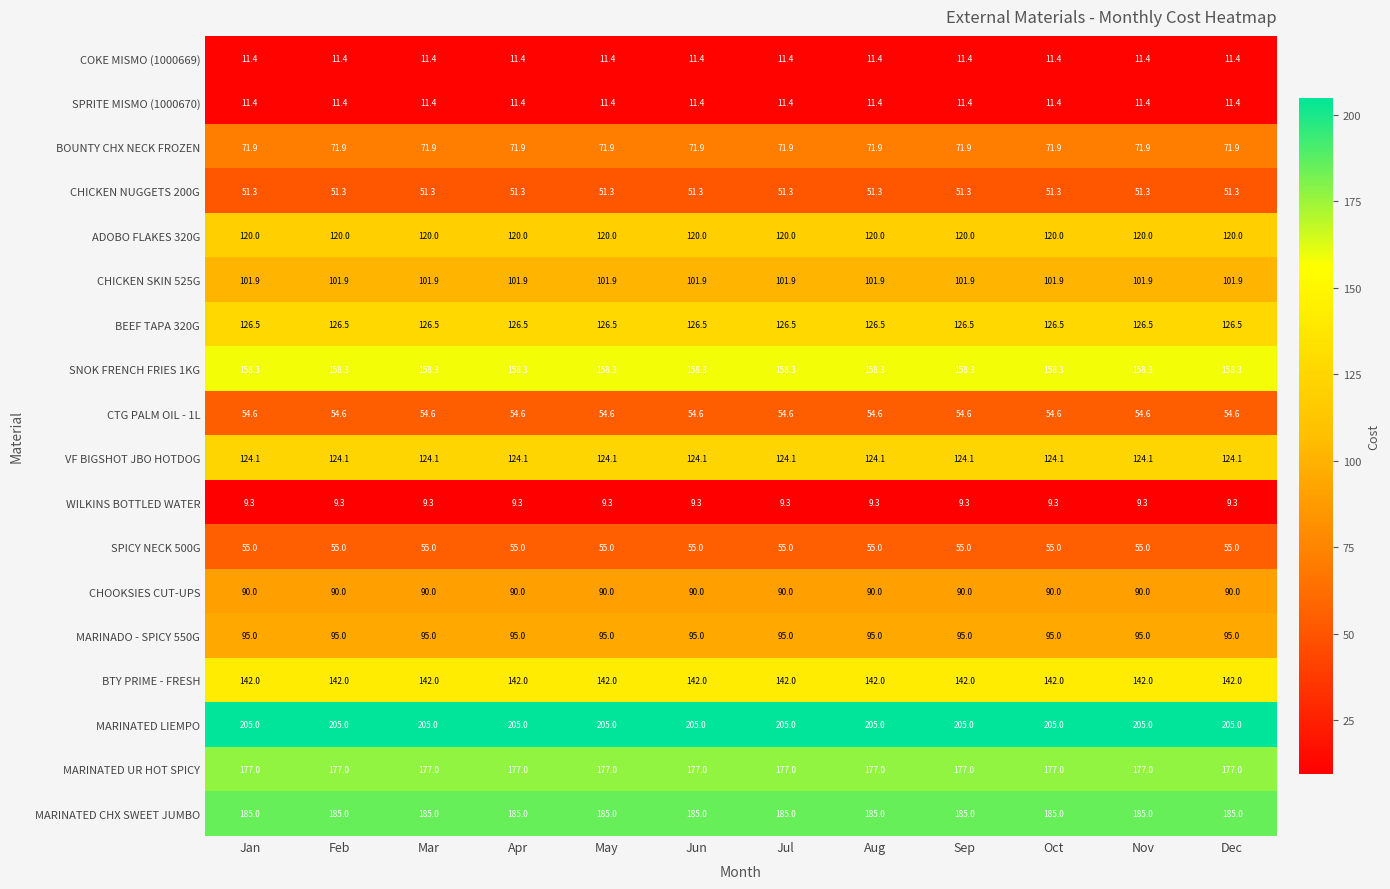

Is it true that MARINATED UR HOT SPICY equals 177.0 at Oct?

True